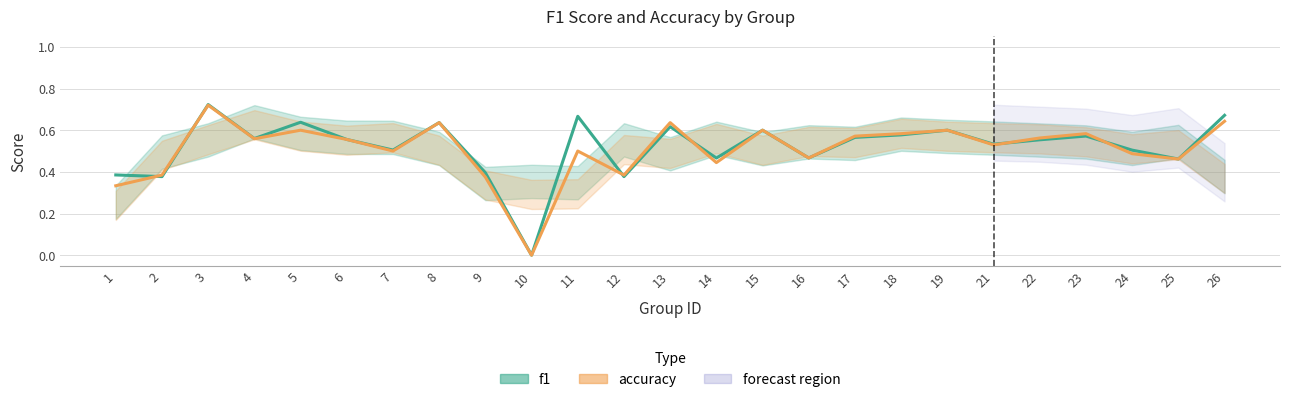

Where is the first local minimum for accuracy?

4